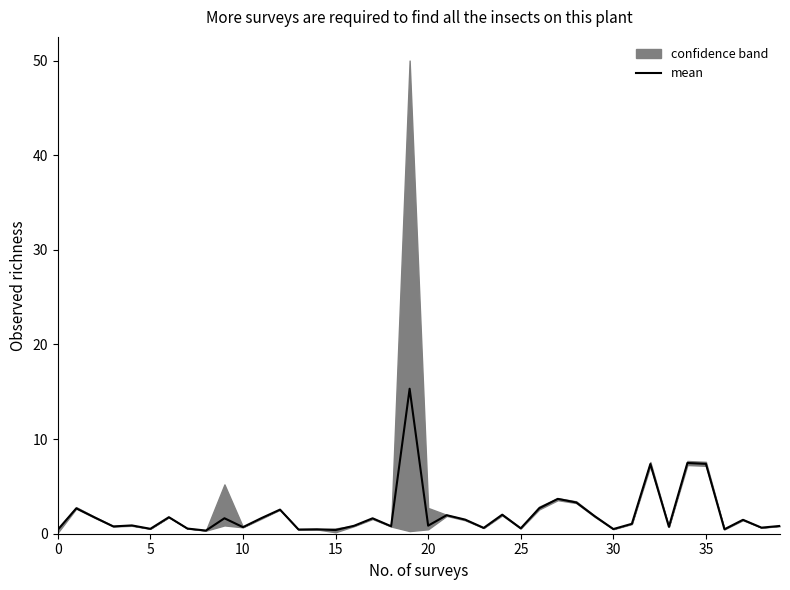

The value at 38 is 1.0. True or false?

False